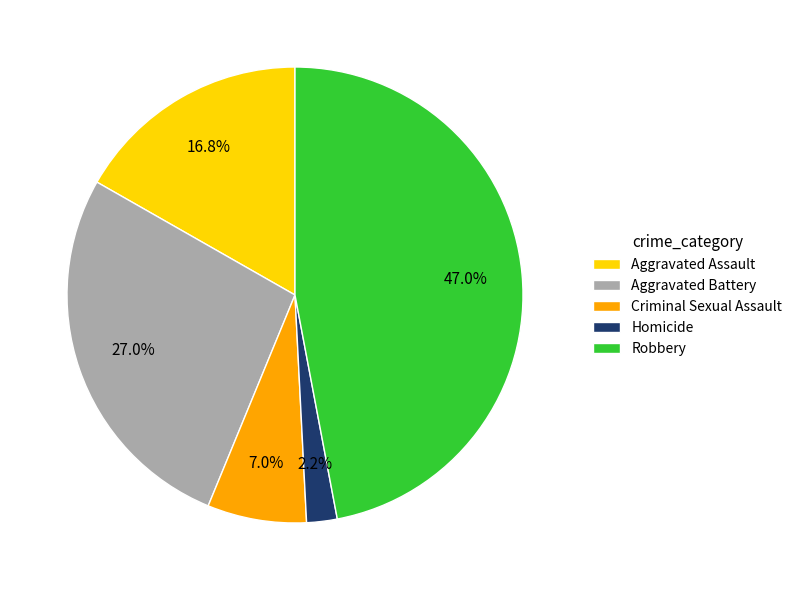

To the nearest percent, what portion does Criminal Sexual Assault represent?

7%